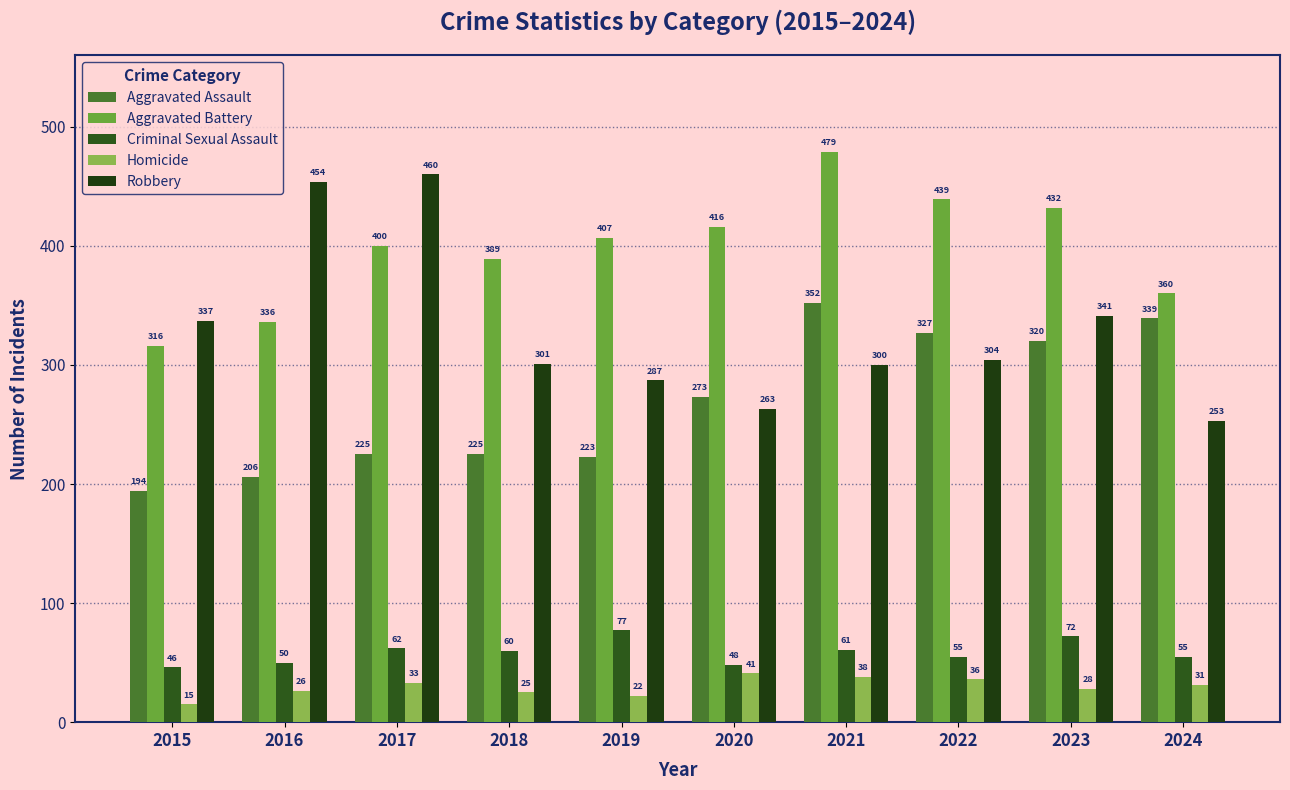

Rank the series at 2023 from lowest to highest value.

Homicide, Criminal Sexual Assault, Aggravated Assault, Robbery, Aggravated Battery